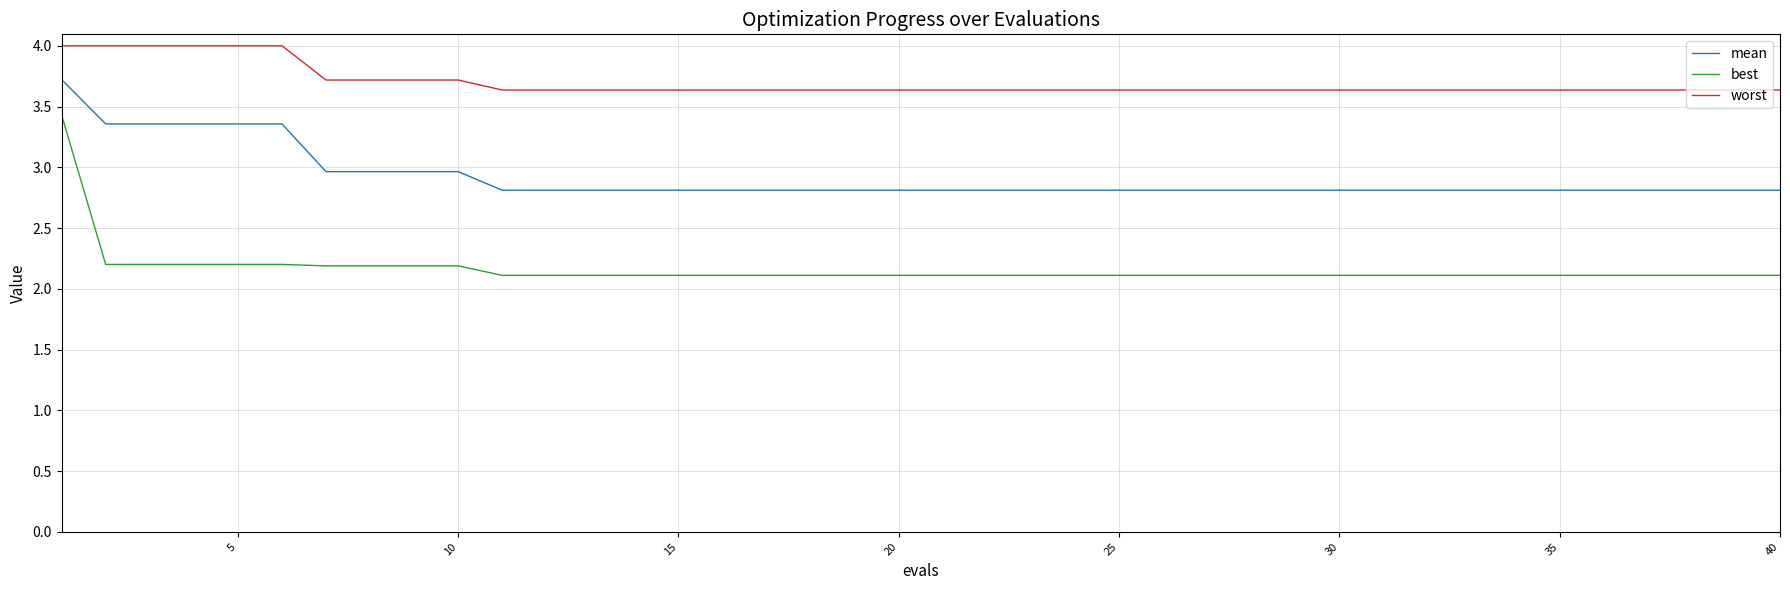

Which series has the largest range (max minus min)?

best